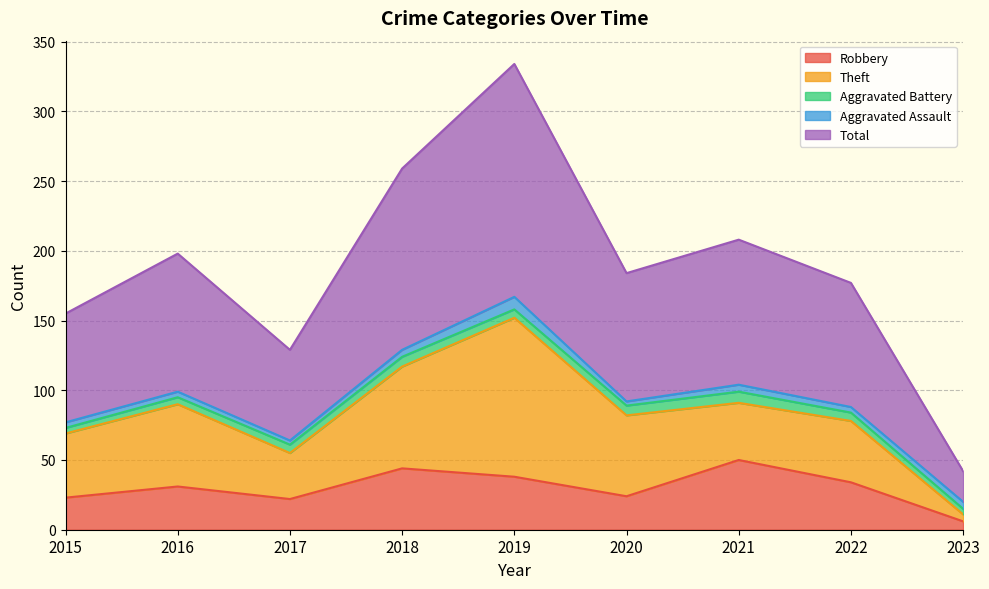

Between 2016 and 2022, which series saw the biggest shift?

Theft